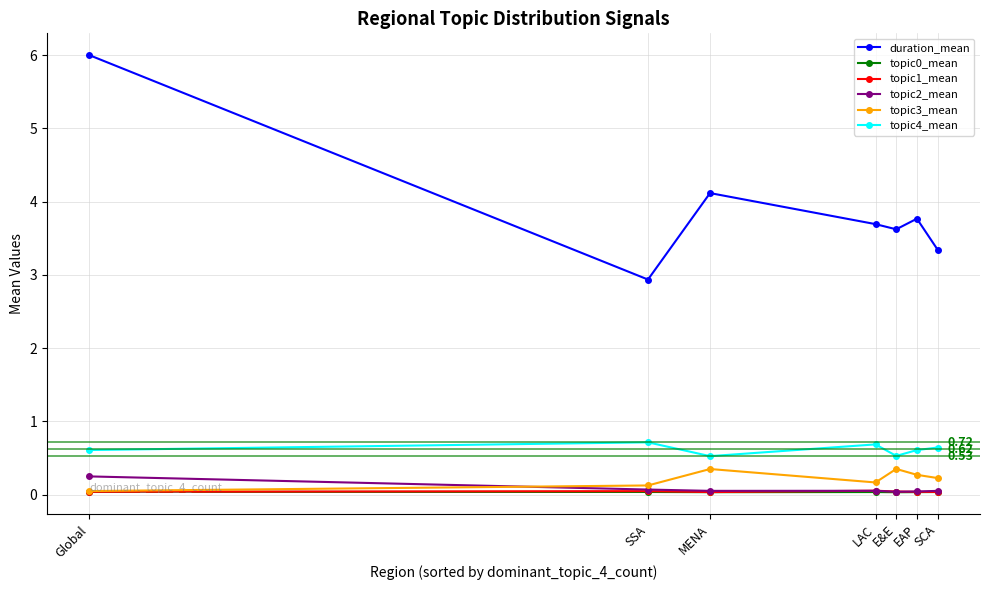

At which category is the sum across all series the highest?

Global